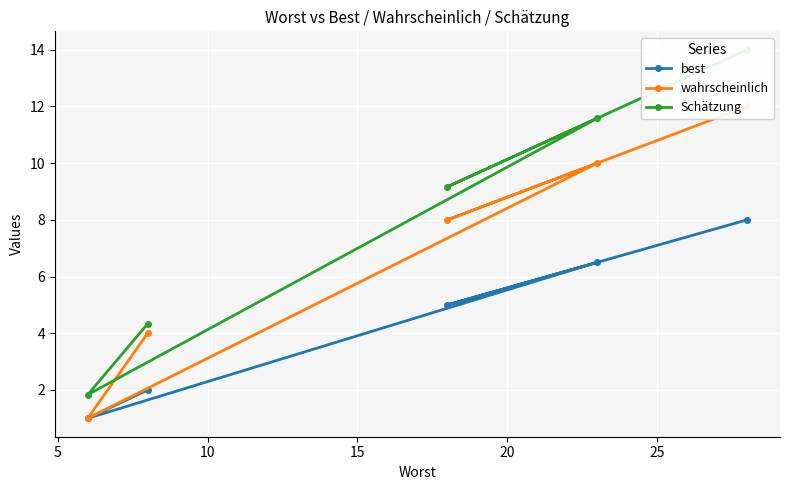

What are all the series names shown in the legend?

best, wahrscheinlich, Schätzung